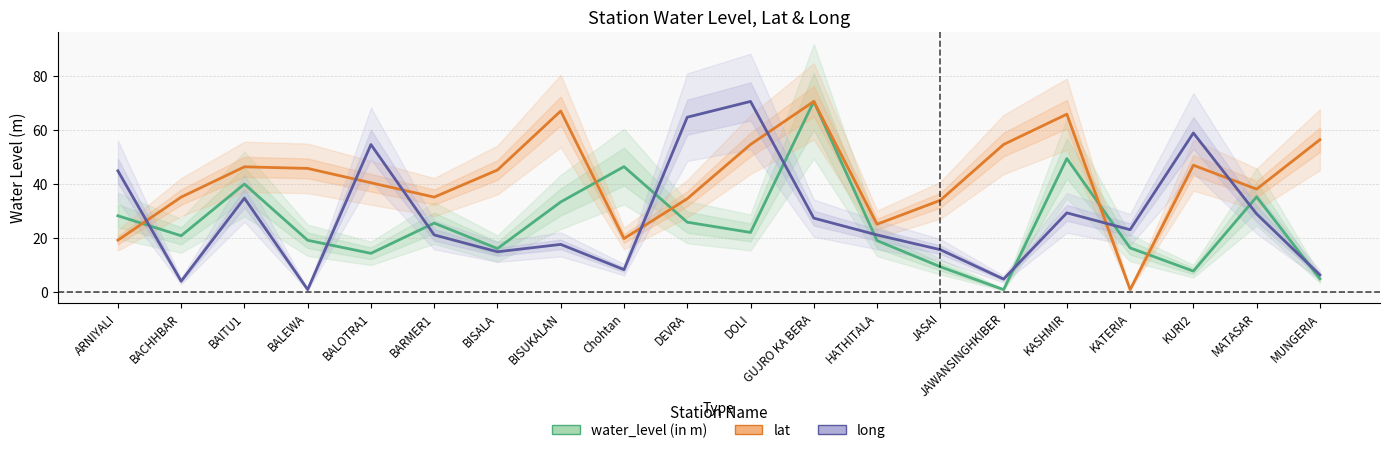

What is the value of the lat point at the 20th from the left?

56.6